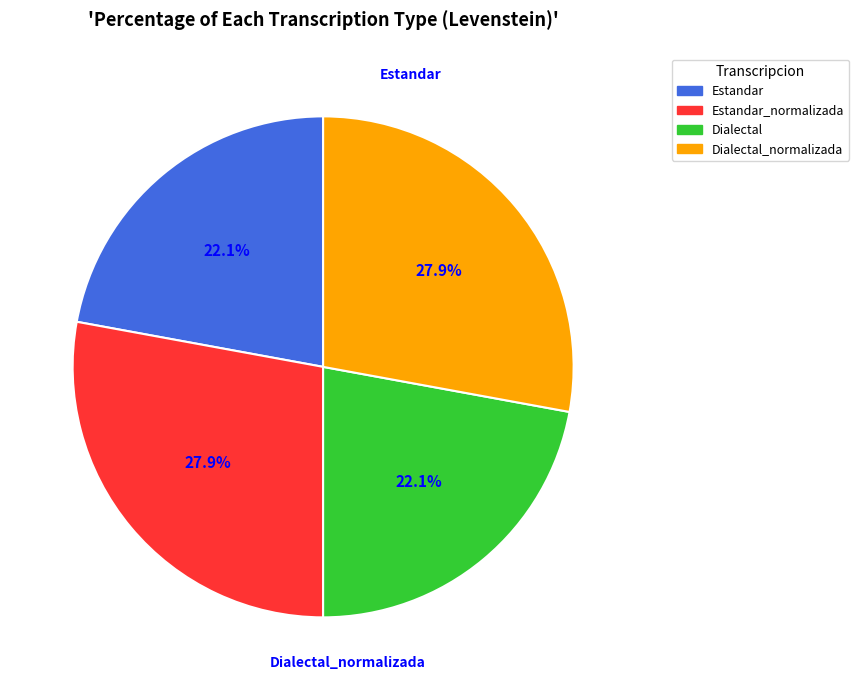

Does Estandar_normalizada account for over 50% of the chart?

No